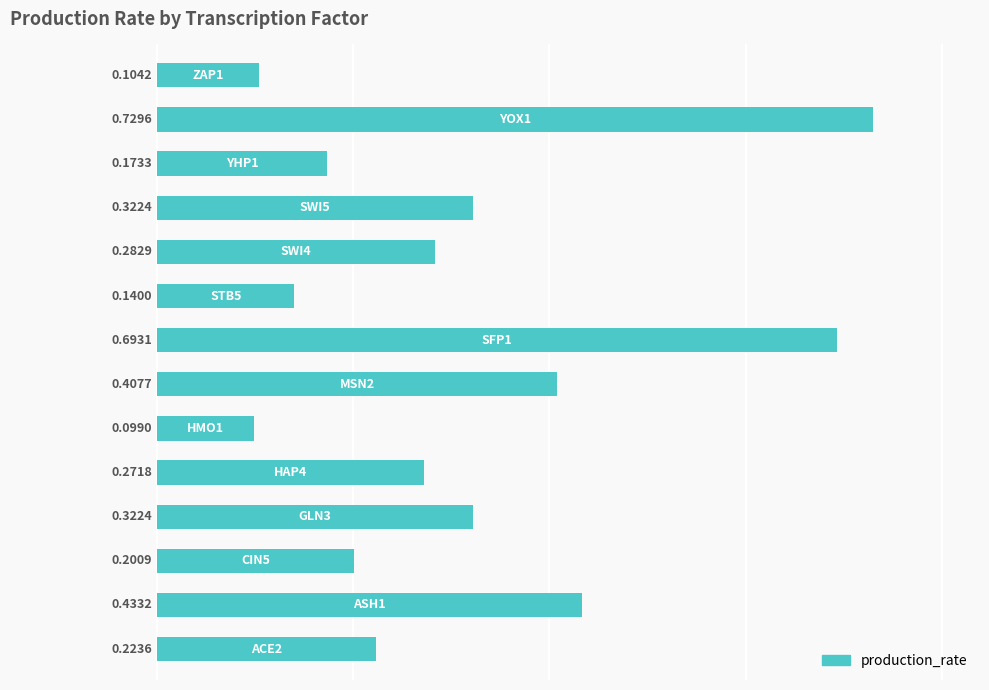

What is the difference between the second highest and minimum values?

0.6